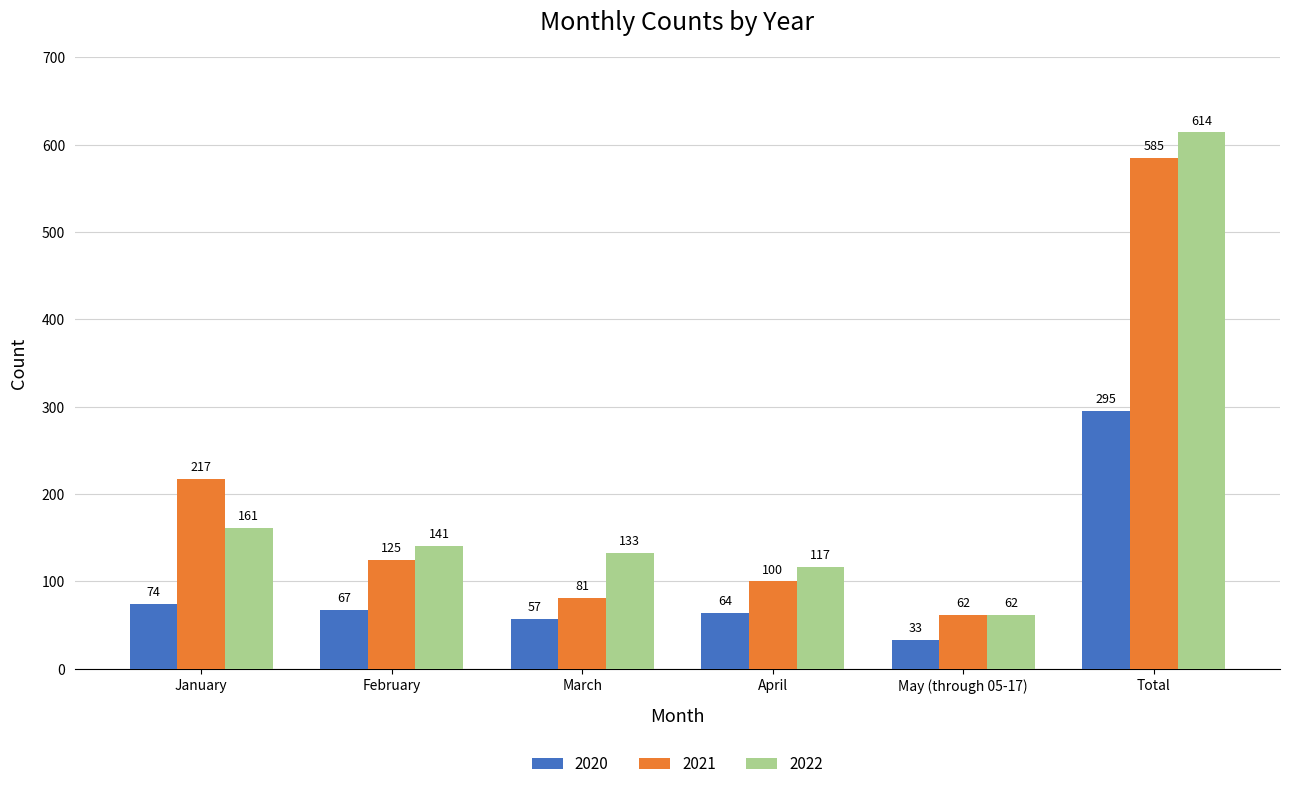

Rank the categories by 2020 value from highest to lowest.

Total, January, February, April, March, May (through 05-17)